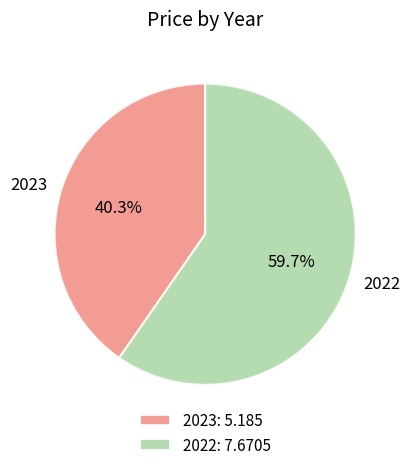

True or false: 2022 accounts for 60% of the total.

True